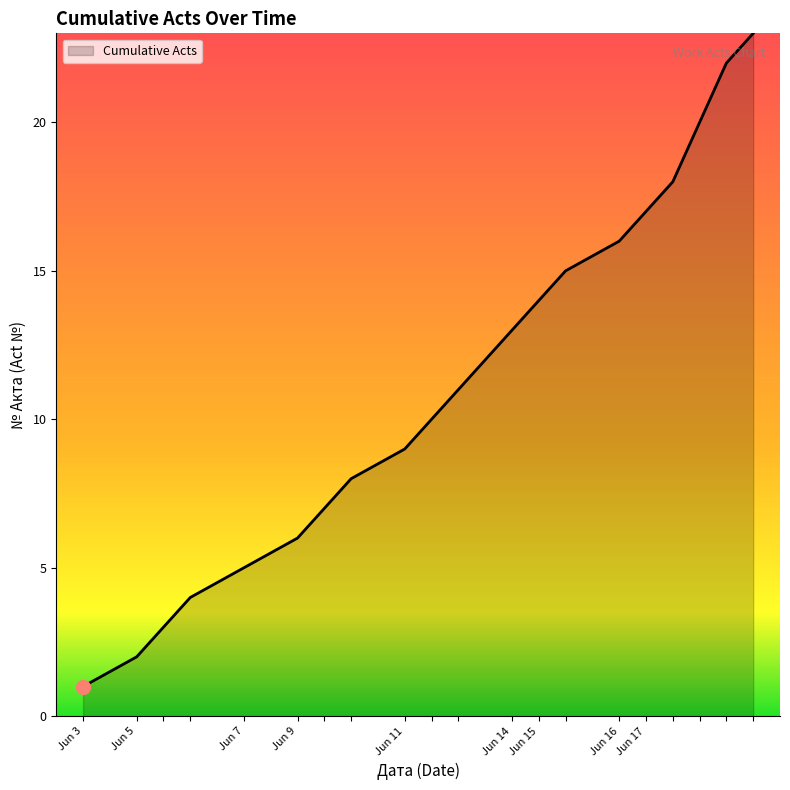

What is the greatest value displayed?

23